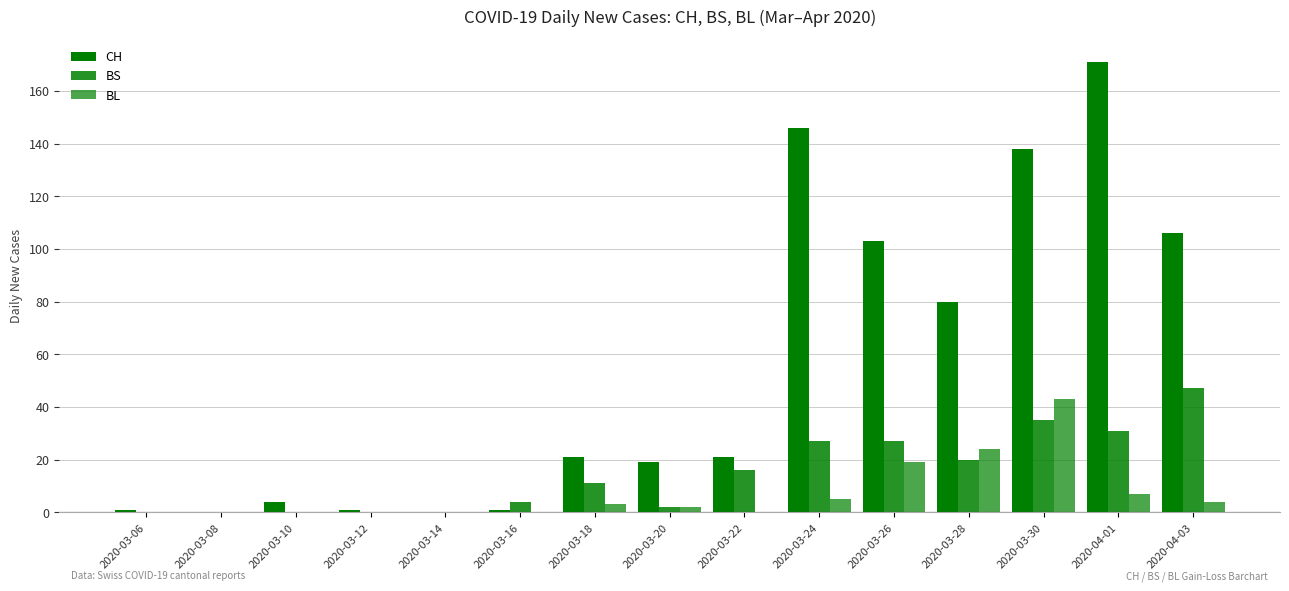

How many distinct data groups are displayed?

3